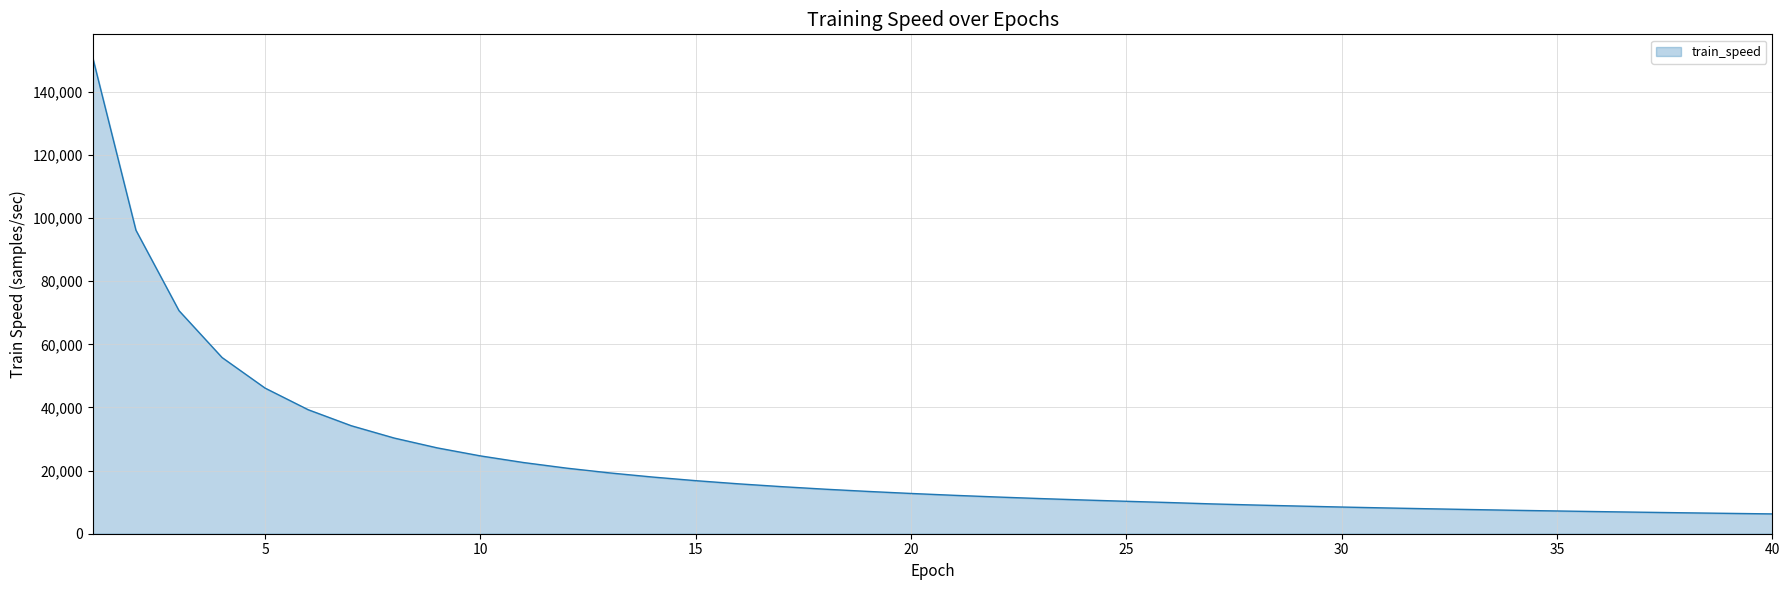

What is the maximum value shown in the chart?

150672.5